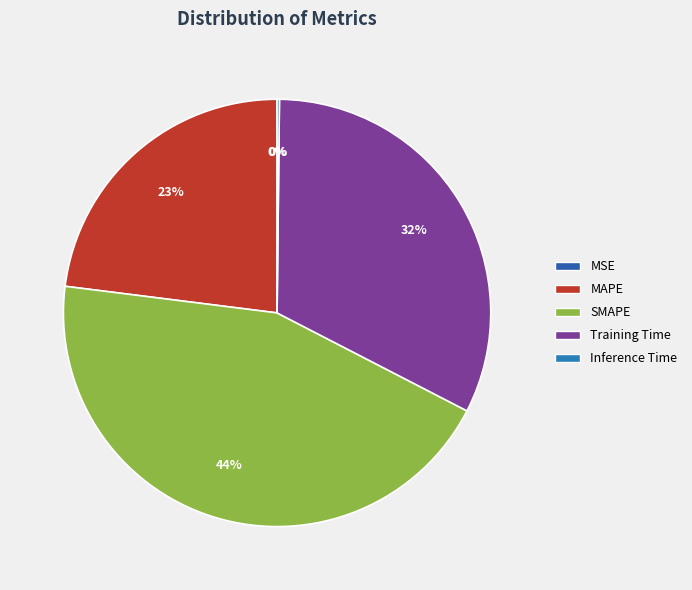

Does Inference Time represent more than half of the total?

No